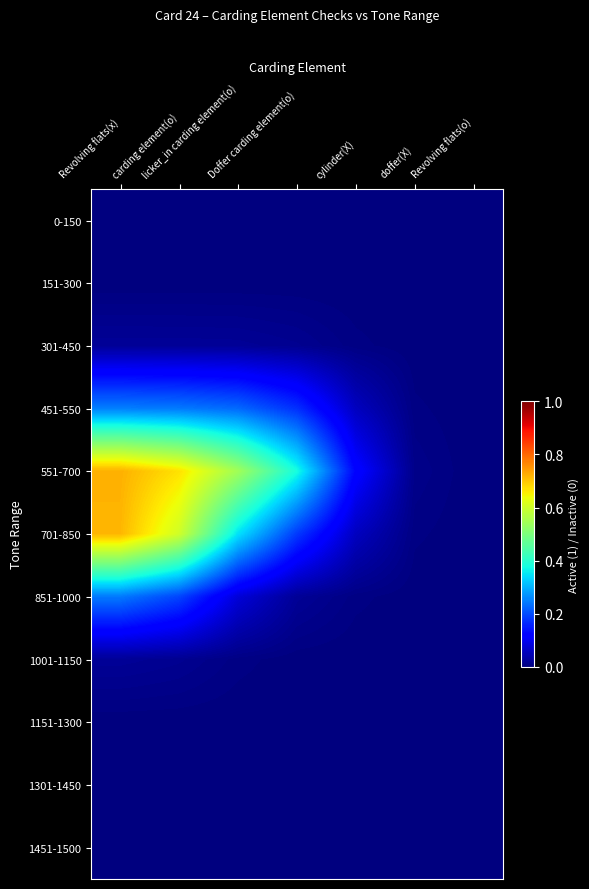

Rank the series at cylinder(X) from highest to lowest value.

551-700, 701-850, 451-550, 851-1000, 301-450, 1001-1150, 151-300, 1151-1300, 0-150, 1301-1450, 1451-1500